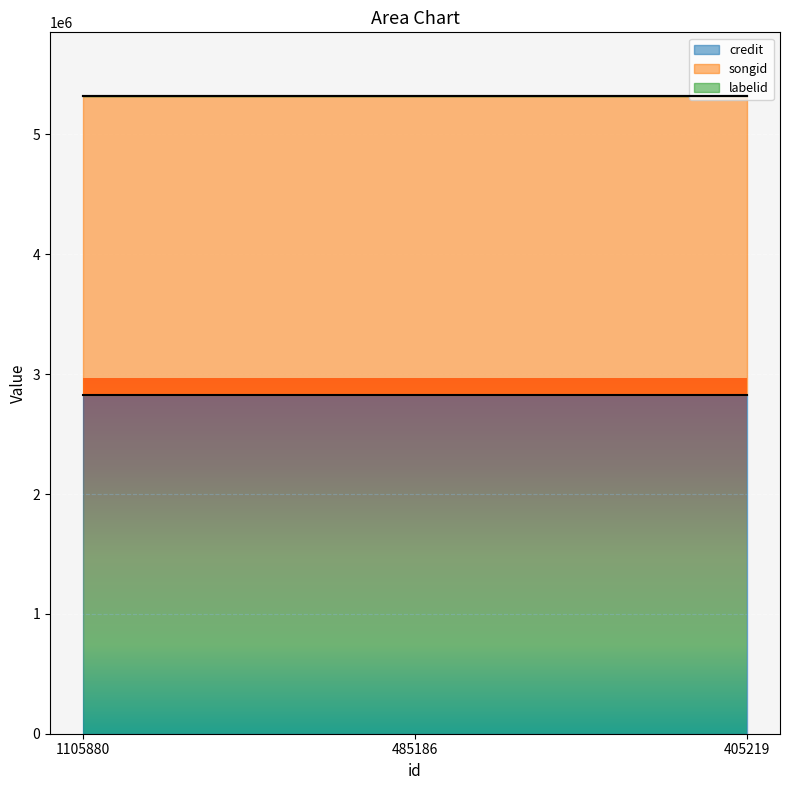

At how many categories does at least one series exceed 708668?

3